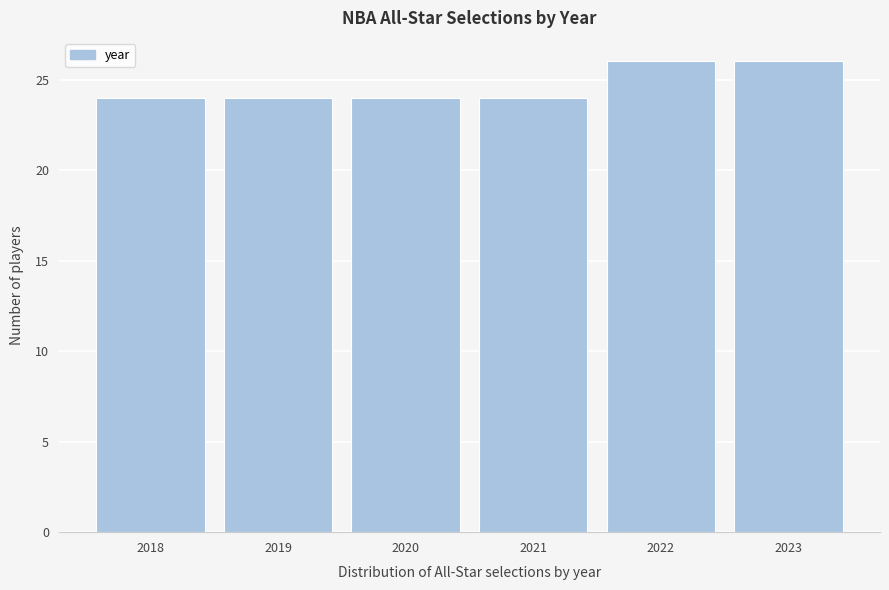

Reading left to right, what are all the values shown in this chart?

2018=24	2019=24	2020=24	2021=24	2022=26	2023=26